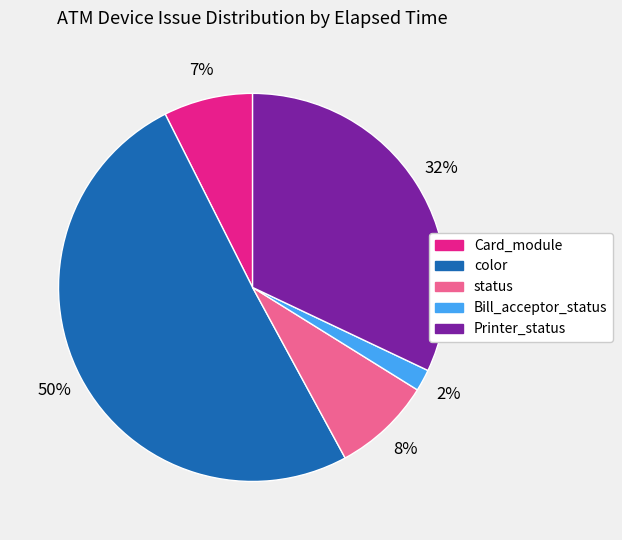

Rank the categories by value from highest to lowest.

color, Printer_status, status, Card_module, Bill_acceptor_status